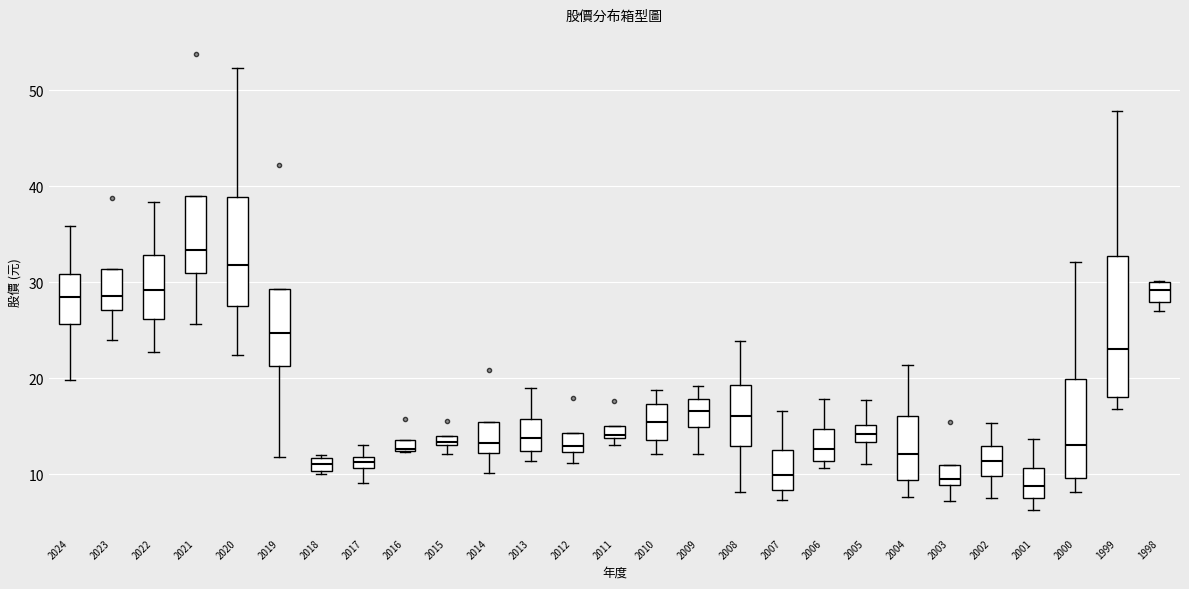

Where does the median line of the box at x = 1998 sit on the y-axis? The values are not printed on the chart, so give them approximately, as read against the axis.

29